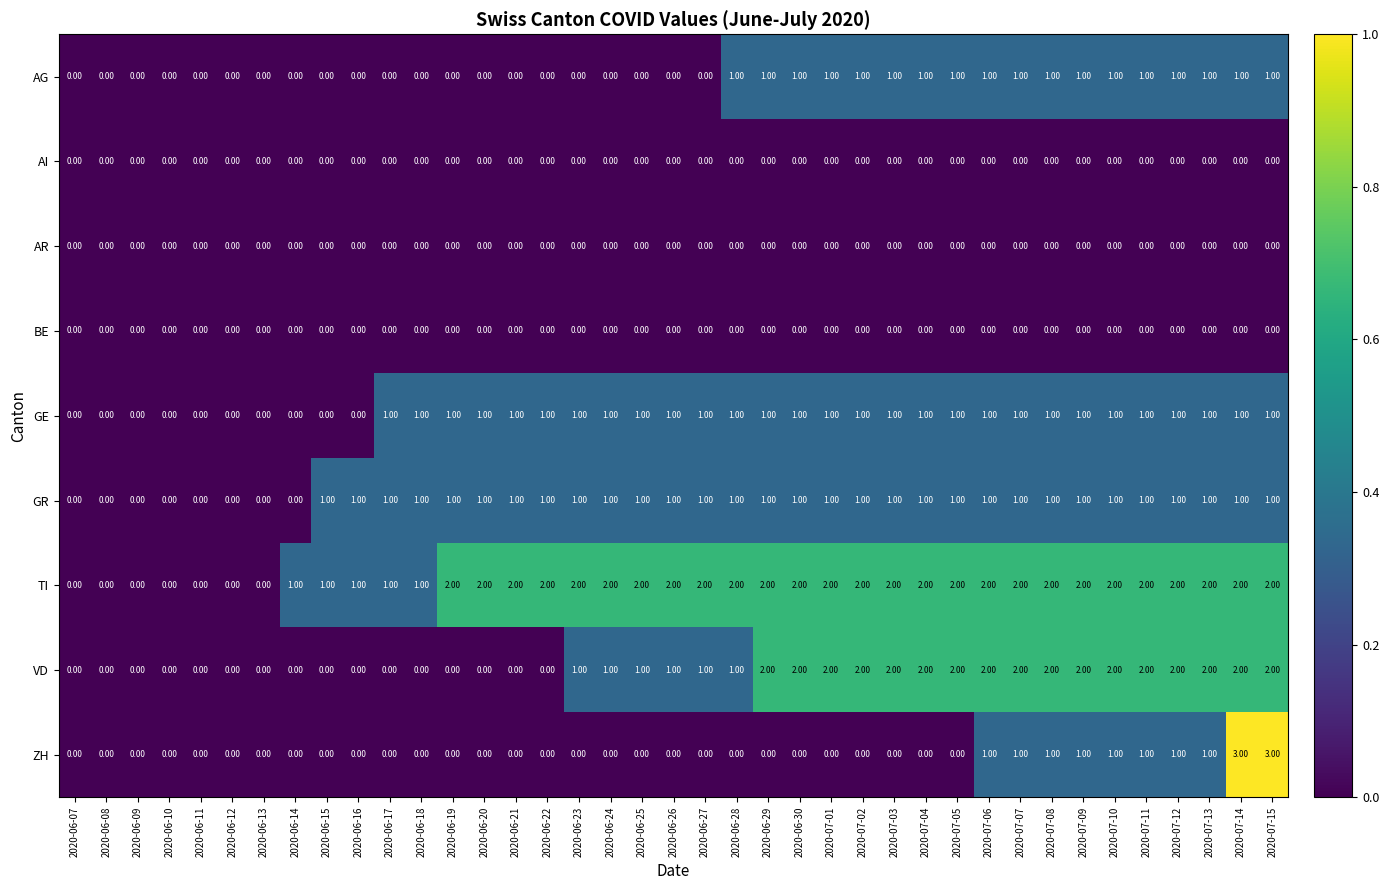

How many distinct data groups are displayed?

9